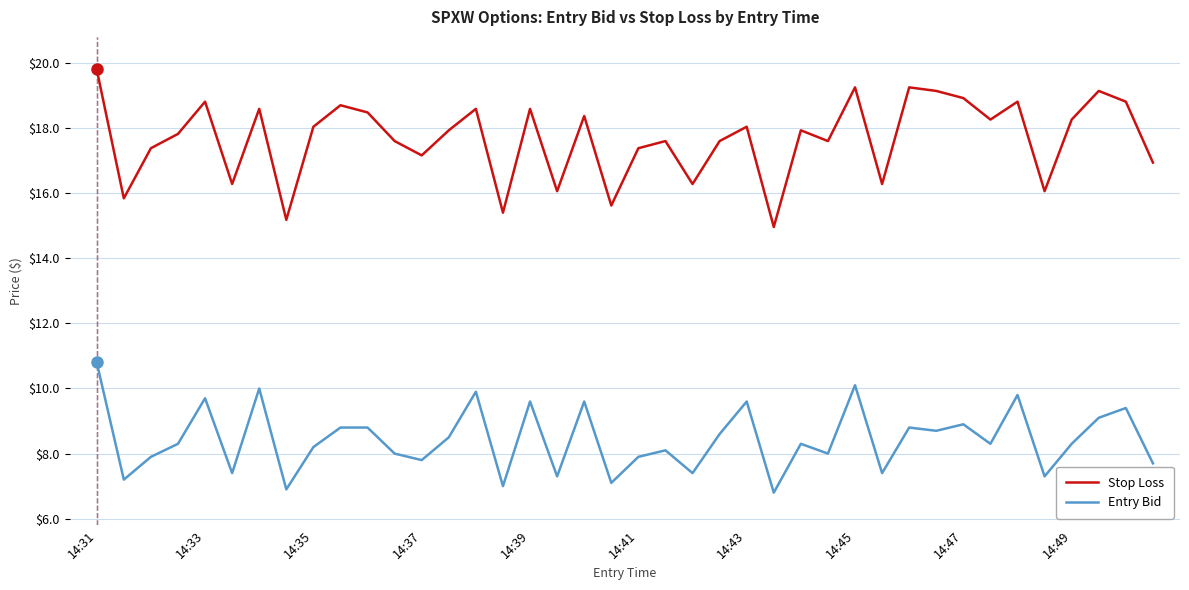

What is the smallest value displayed?

6.8